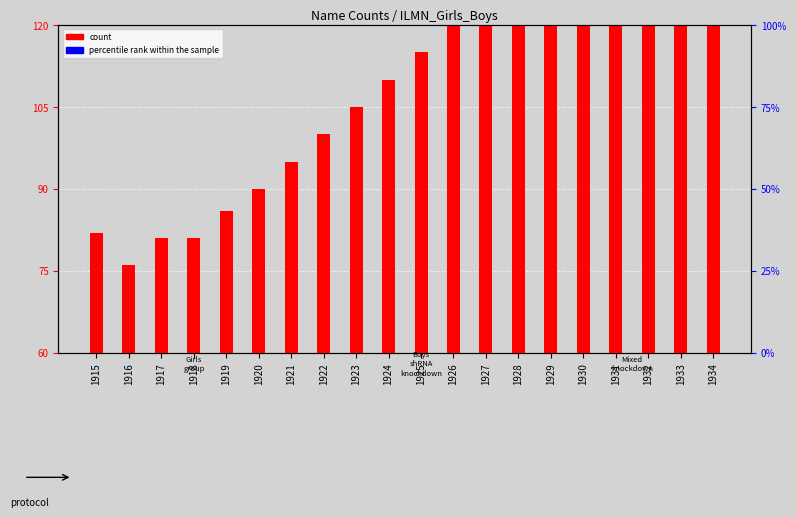

Rank the series by their maximum value, from highest to lowest.

count, percentile rank within the sample